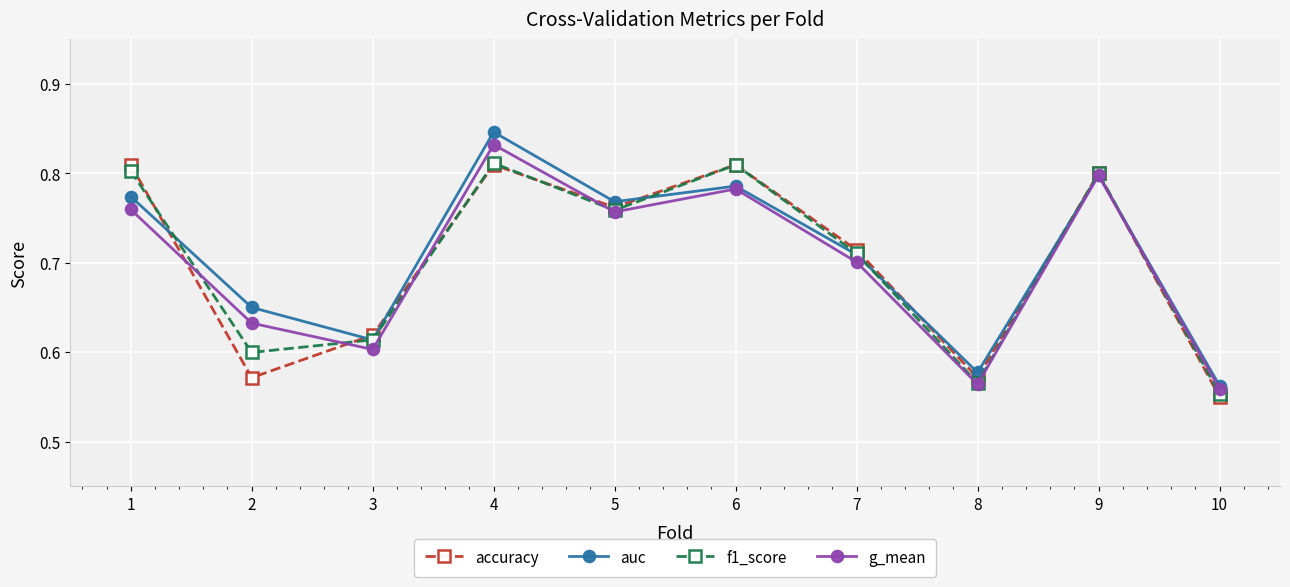

At which category is the sum across all series the highest?

4